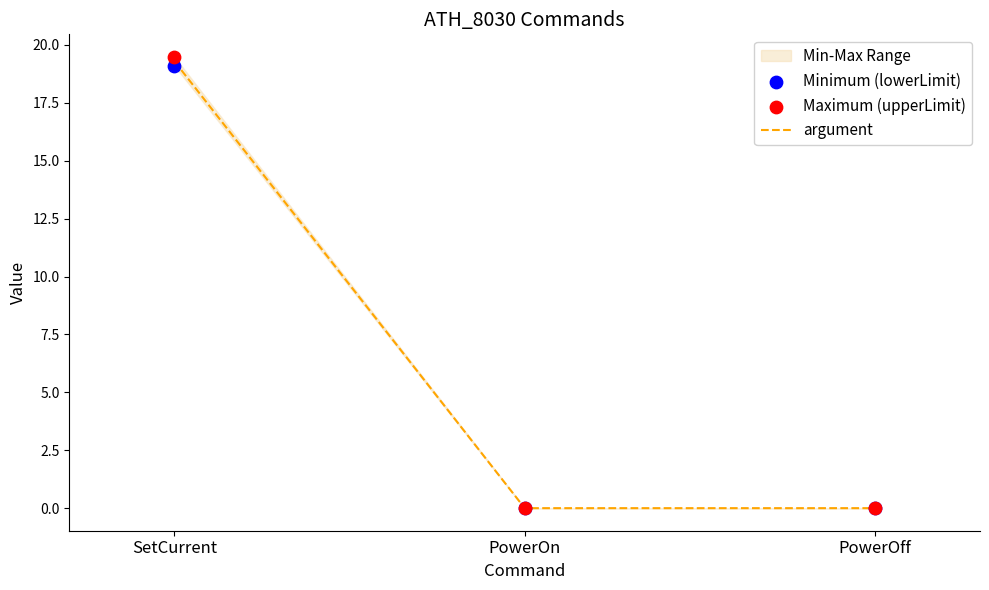

Which series has the largest total across all categories?

Maximum (upperLimit)